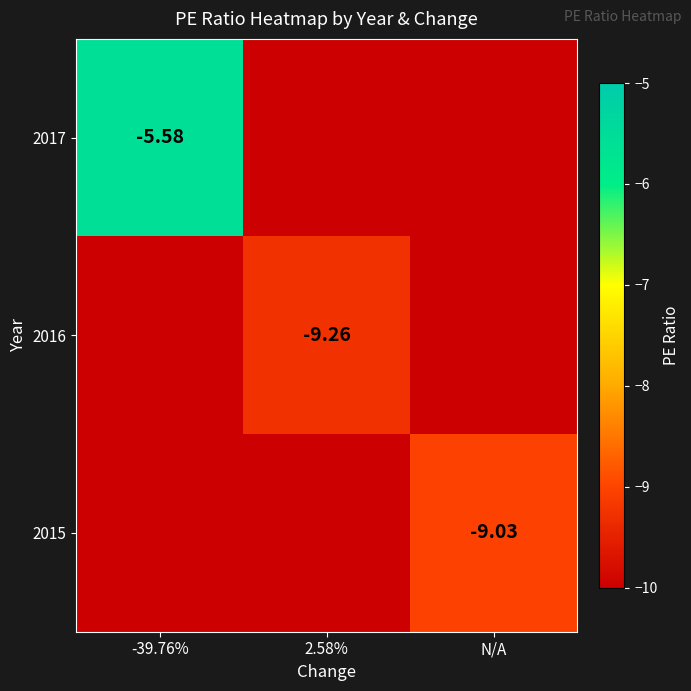

Rank the categories by 2015 value from lowest to highest.

-39.76%, 2.58%, N/A